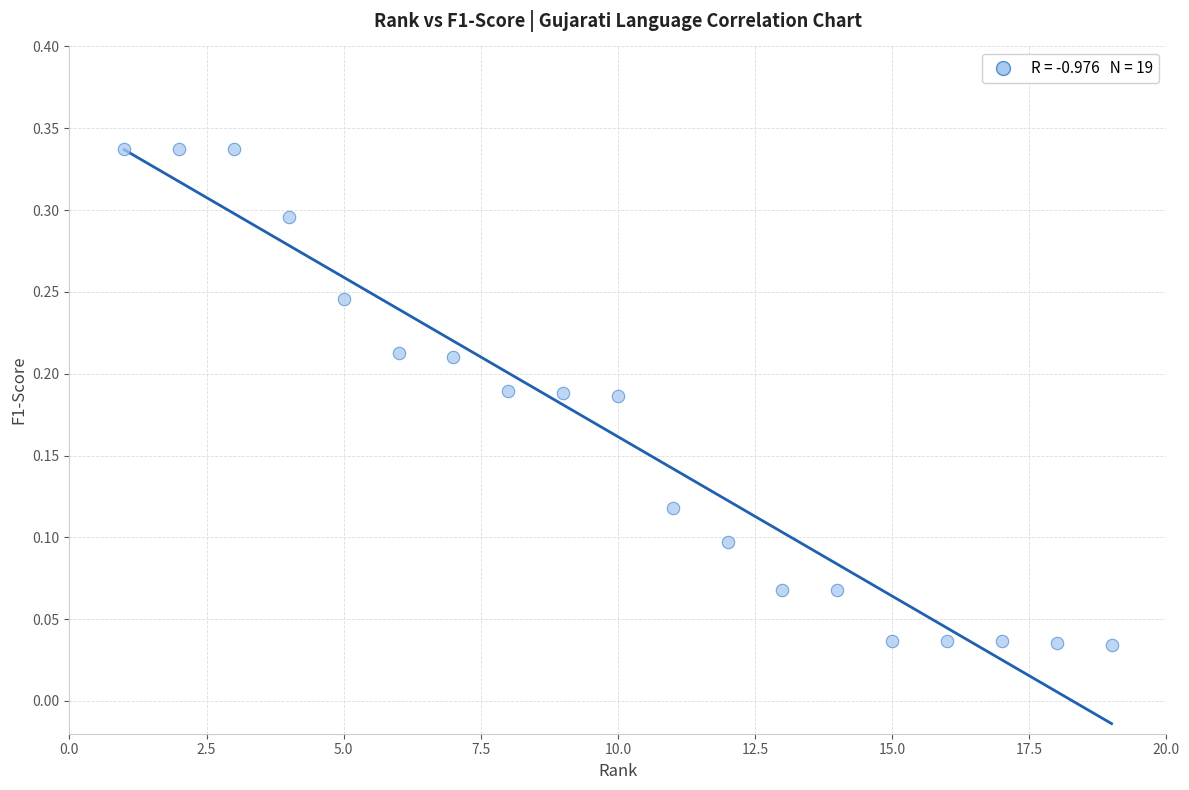

What is the range of X values (max minus min)?

18.0